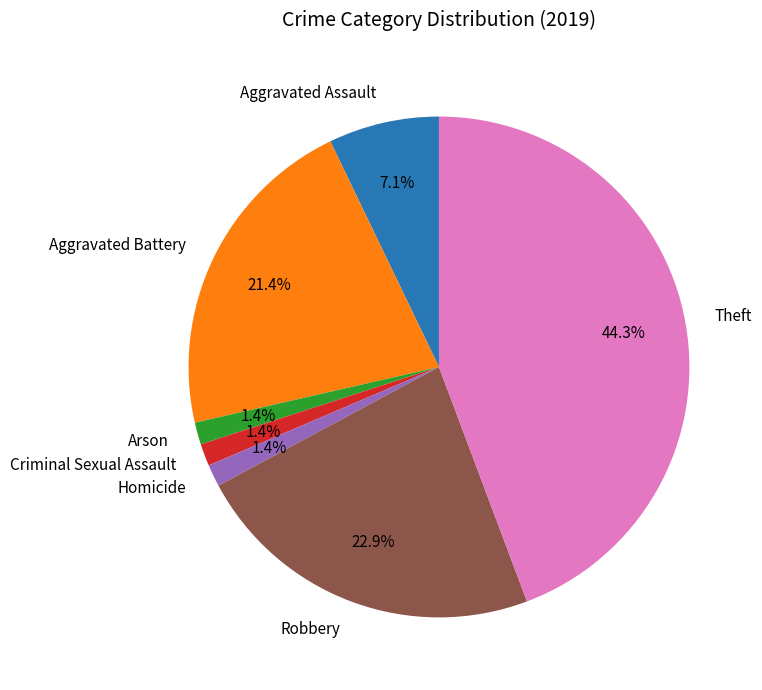

What is the largest slice in the pie chart?

Theft